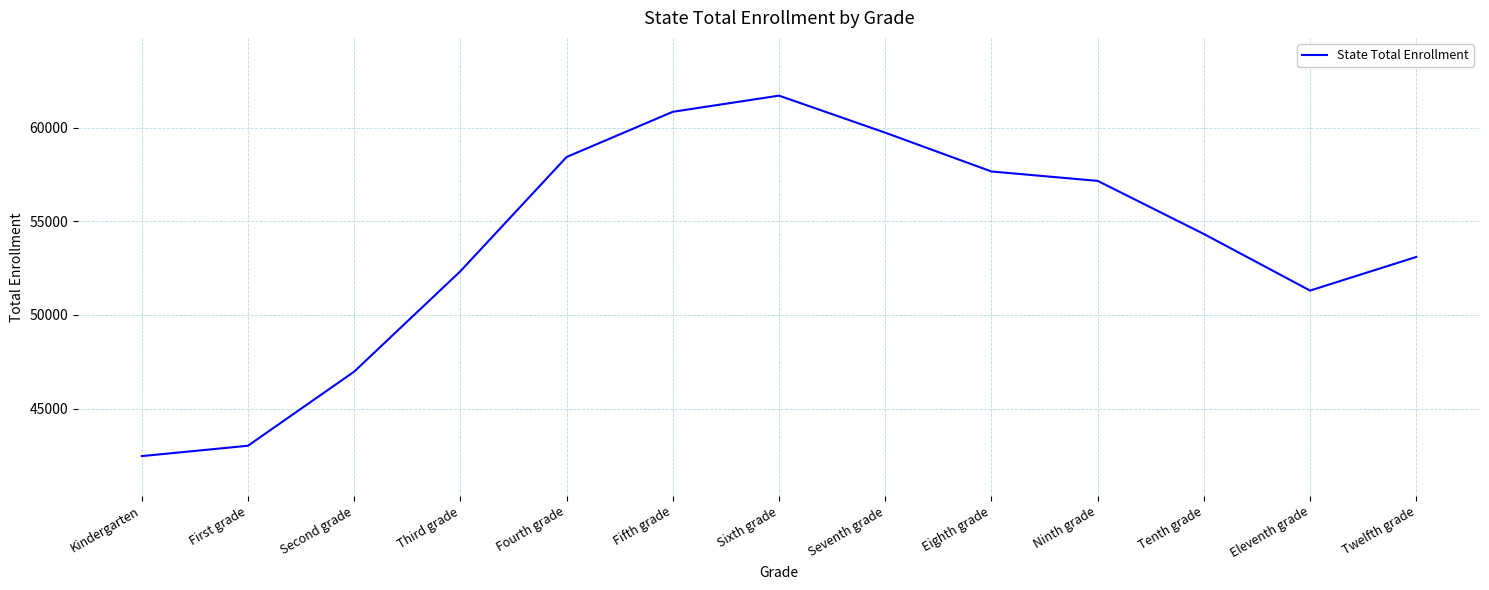

Where is the first local minimum?

Eleventh grade